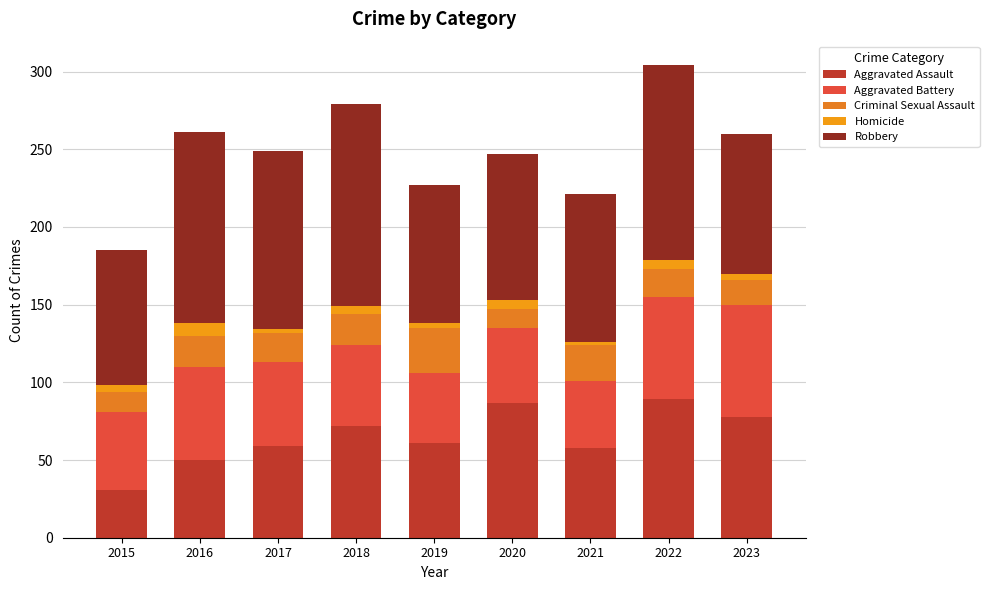

Does the chart contain any negative values?

No